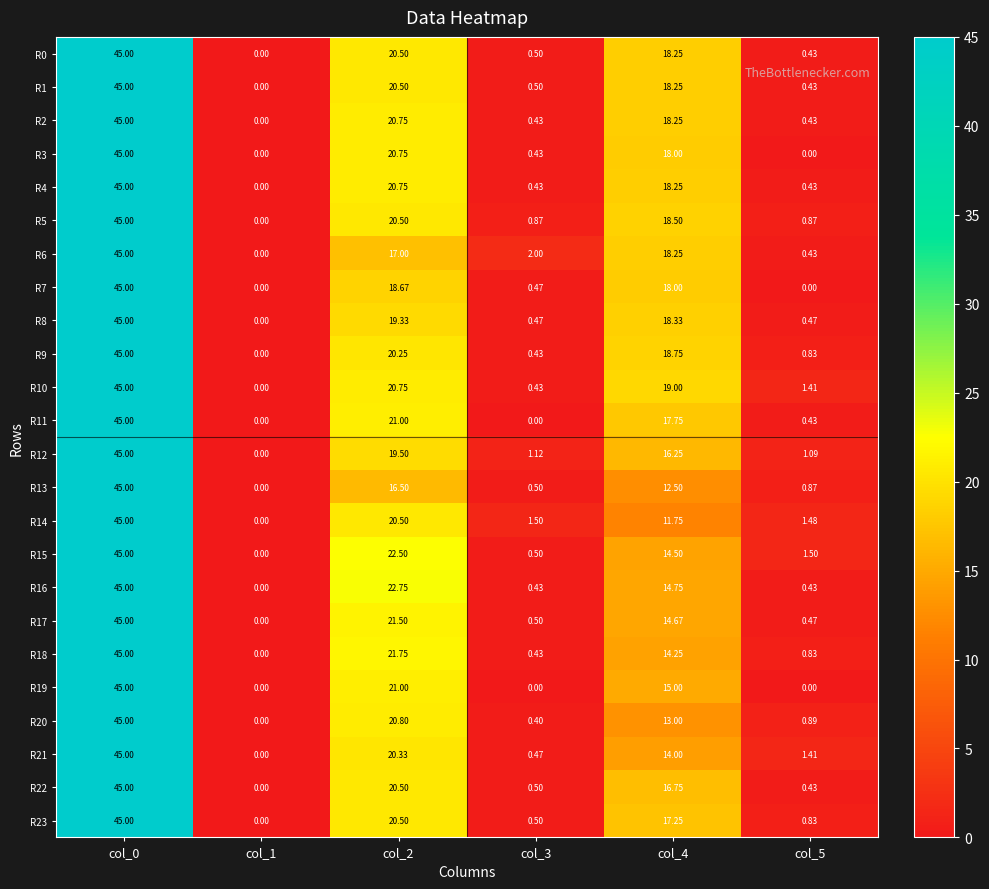

Which label corresponds to the largest value in the chart?

col_0